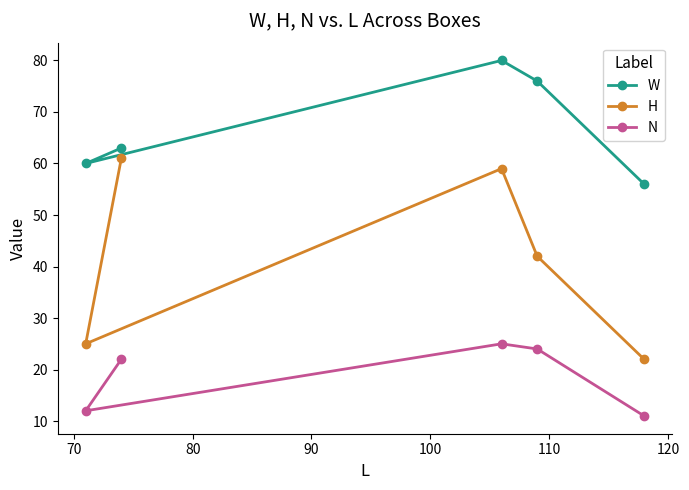

List the series in order of their peak value, lowest first.

N, H, W